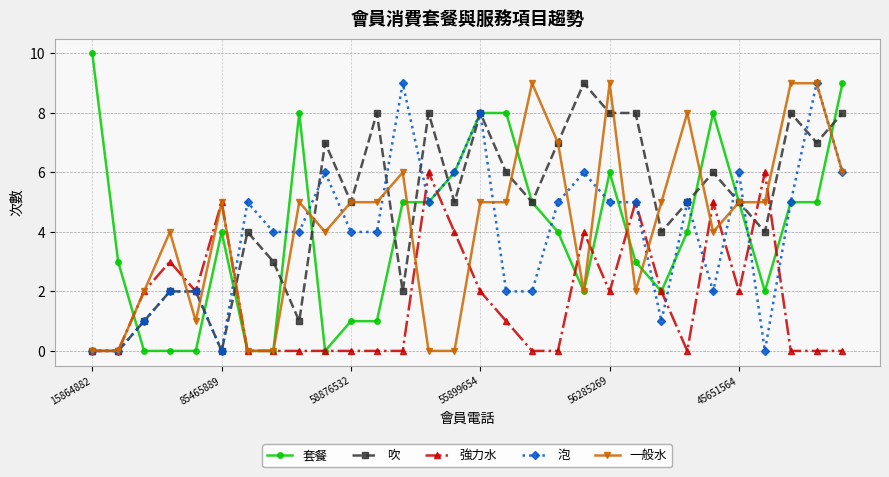

True or false: 泡 has more than 0 points higher than both neighbors.

True